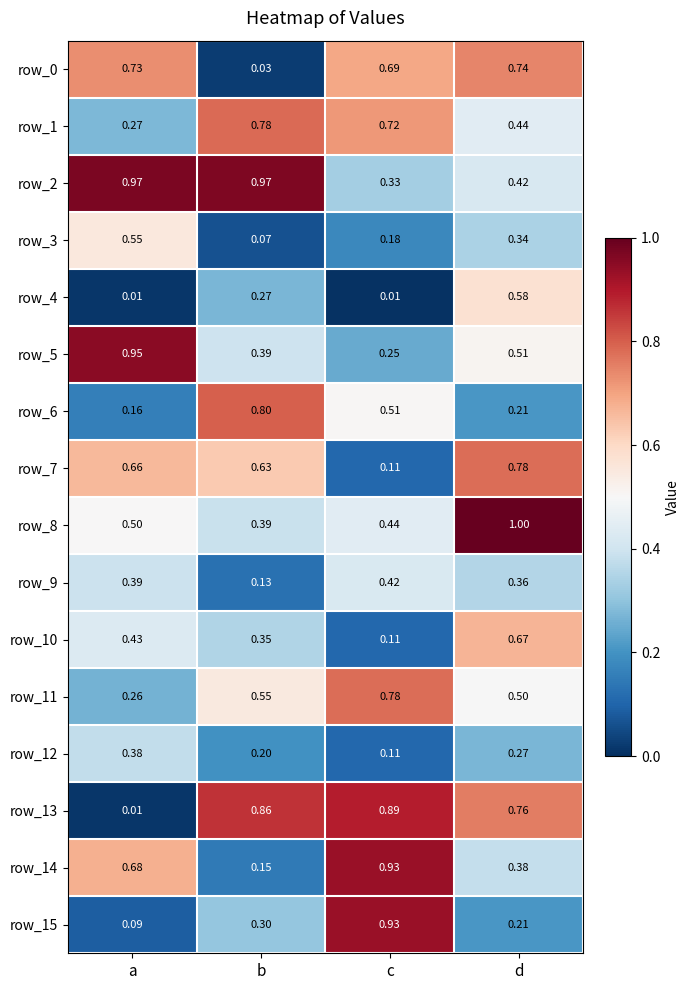

Where is row_3 nearest to the value 0?

b